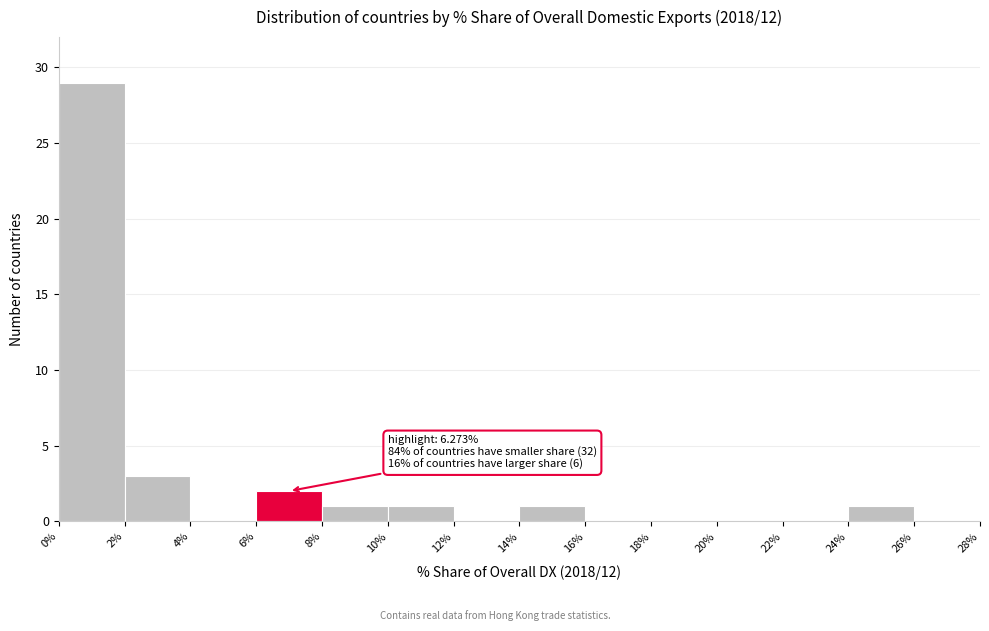

Over which range of the x-axis is the bar tallest?

0% to 2%